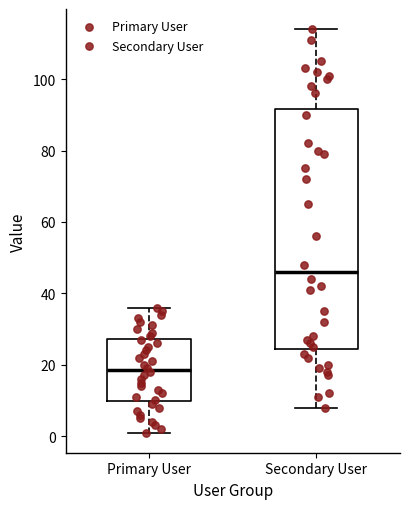

Which box is the tallest, from its lower edge to its upper edge?

Secondary User